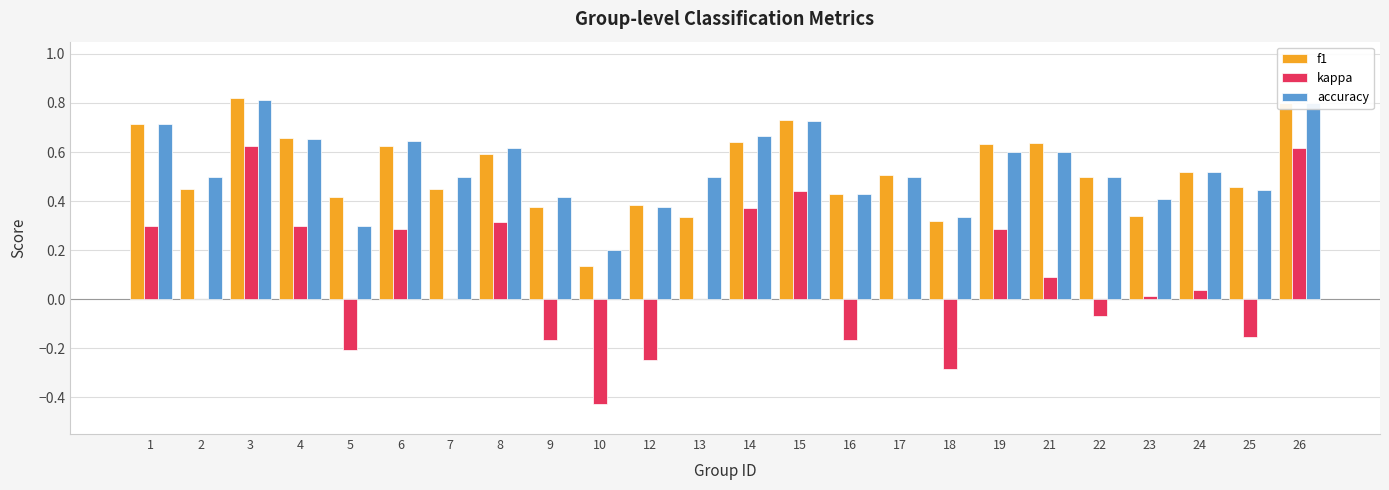

Is the value of kappa at 18 greater than the value of accuracy at 23?

No